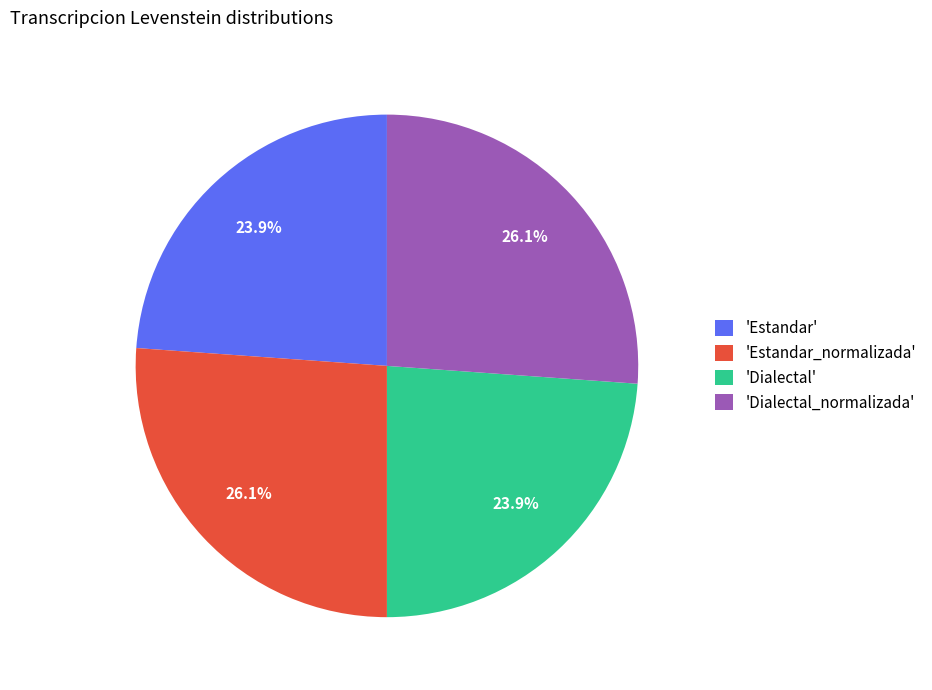

Does 'Estandar_normalizada' represent more than half of the total?

No